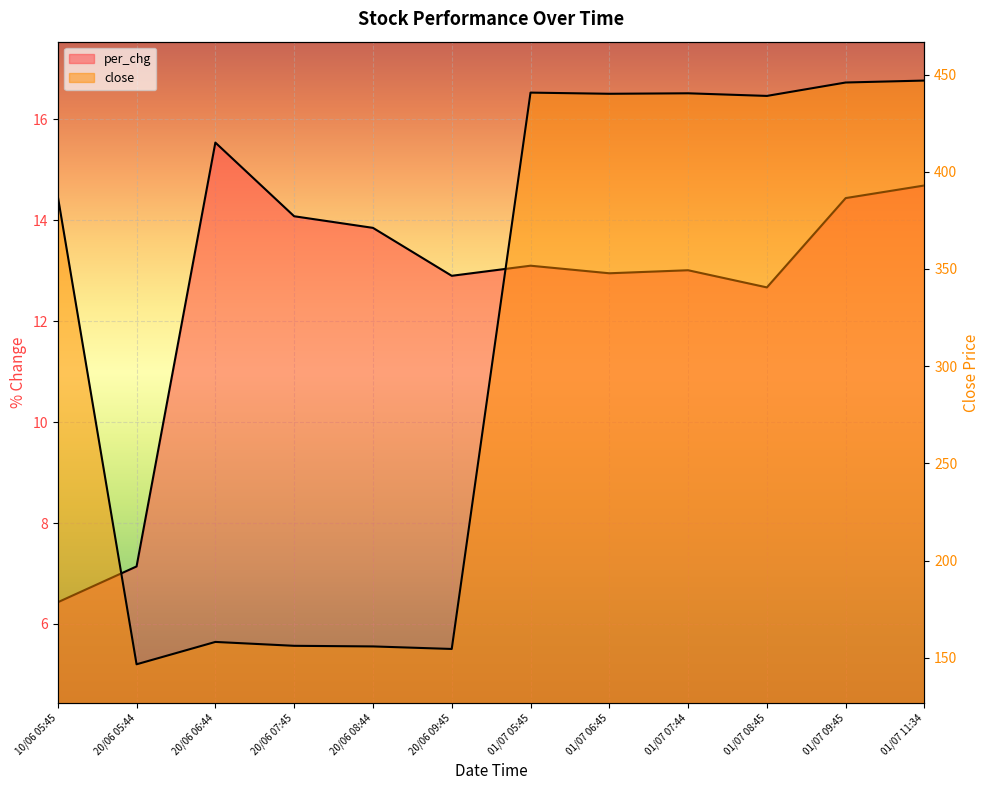

True or false: per_chg has more than 1 interior local peaks.

True